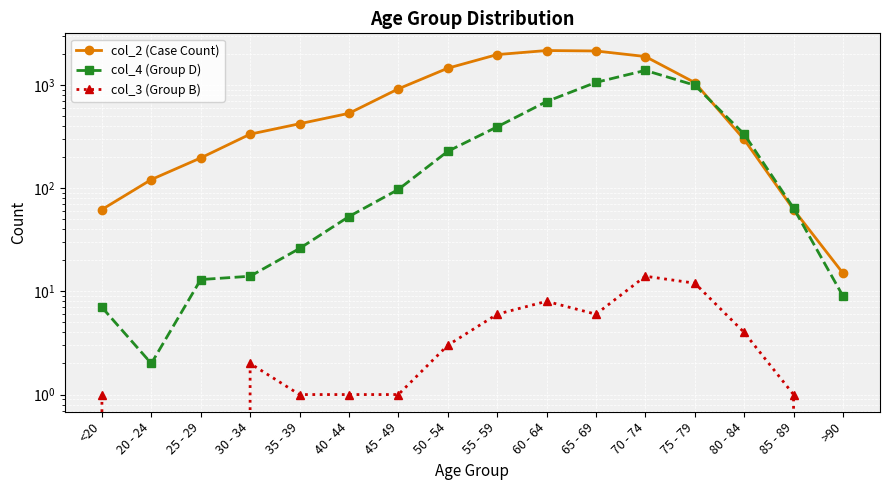

What is the total value across all series at 35 - 39?

447